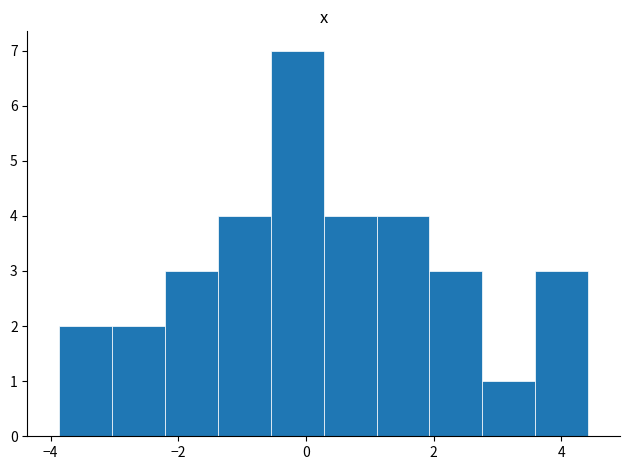

Reading left to right, transcribe this chart: for each bar, give the range it covers on the x-axis and its height. Neither the bar edges nor the heights are printed on the chart, so give them approximately, as read against the axes.

-3.8 to -3.0: 2
-3.0 to -2.2: 2
-2.2 to -1.4: 3
-1.4 to -0.6: 4
-0.6 to 0.2: 7
0.2 to 1.2: 4
1.2 to 2.0: 4
2.0 to 2.8: 3
2.8 to 3.6: 1
3.6 to 4.4: 3